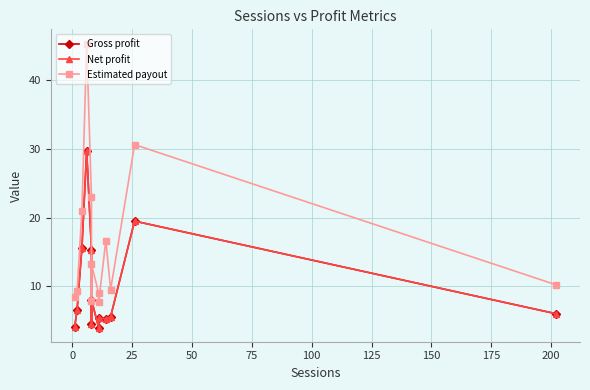

Which series has the largest total across all categories?

Estimated payout